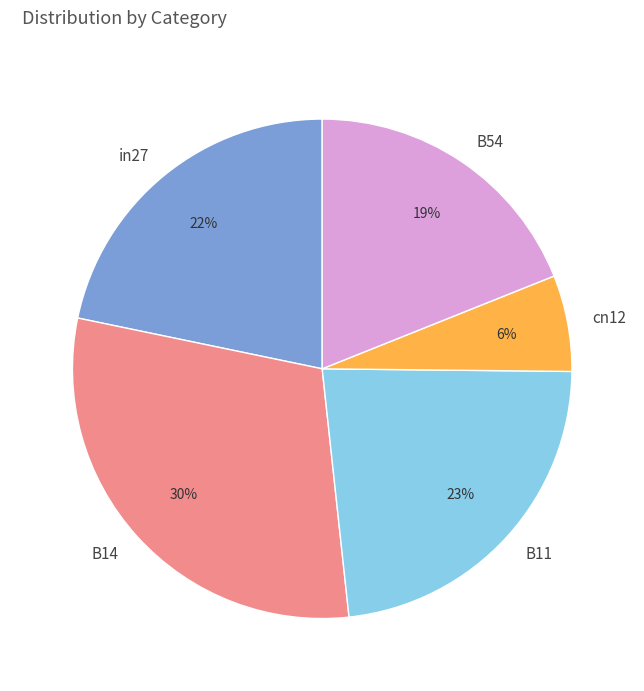

Combined, do cn12 and in27 account for over 50%?

No